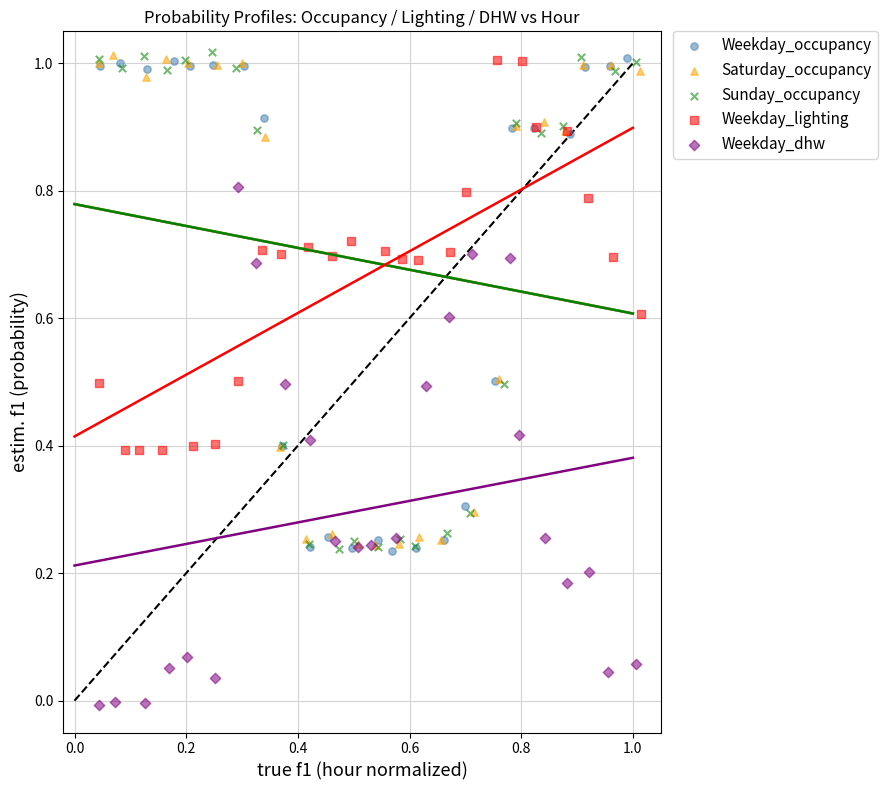

What are all the series names shown in the legend?

Weekday_occupancy, Saturday_occupancy, Sunday_occupancy, Weekday_lighting, Weekday_dhw